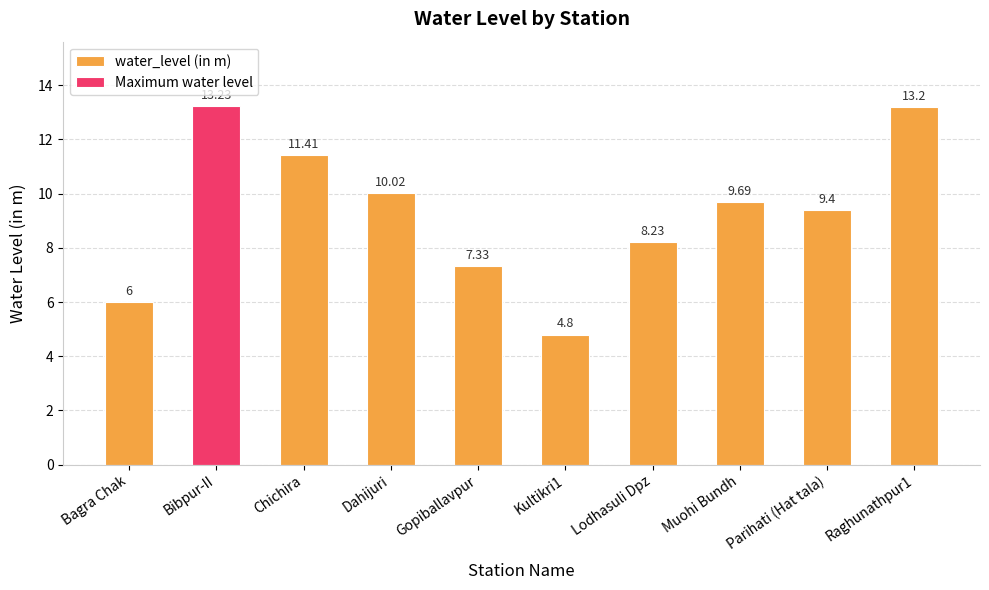

True or false: the data shows 3.3 at Bagra Chak.

False